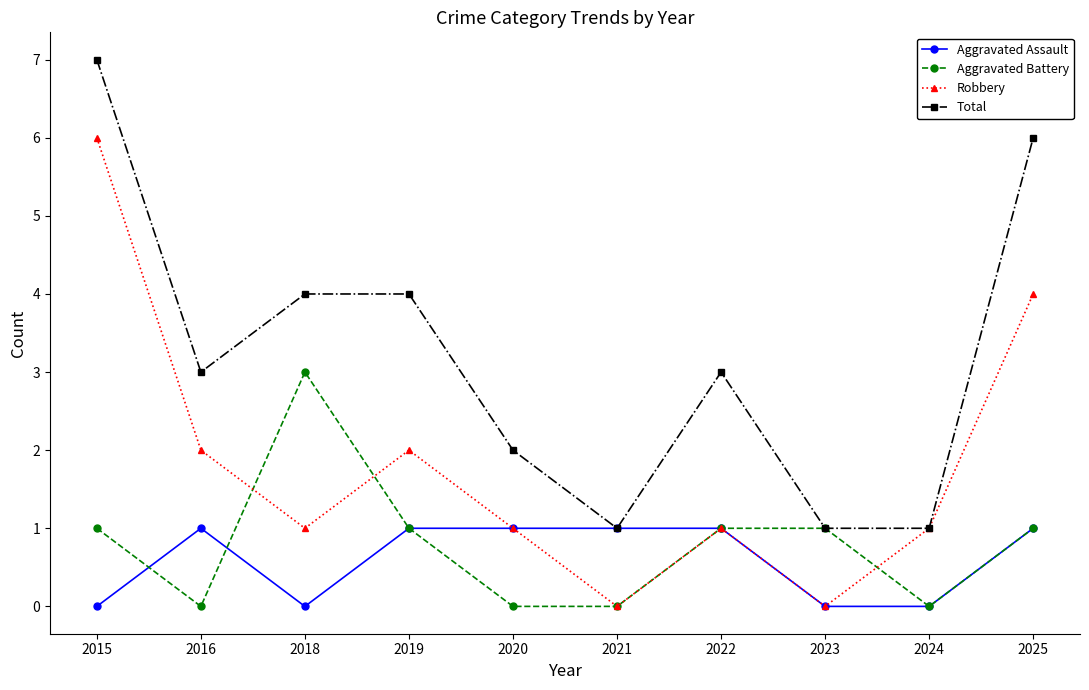

The Total series shows 6 at 2025. True or false?

True